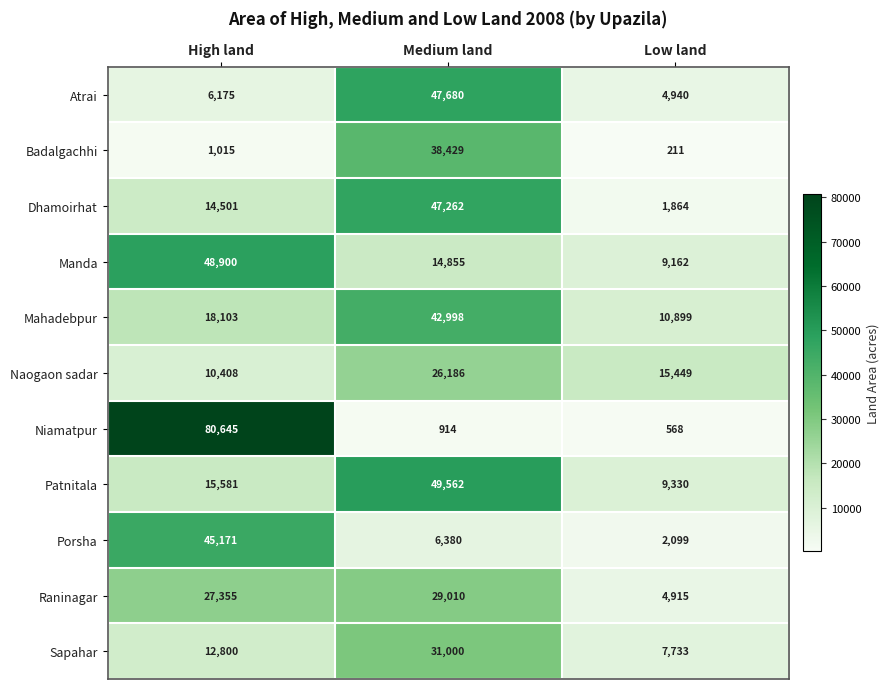

Which category has the lowest value across all series?

Low land